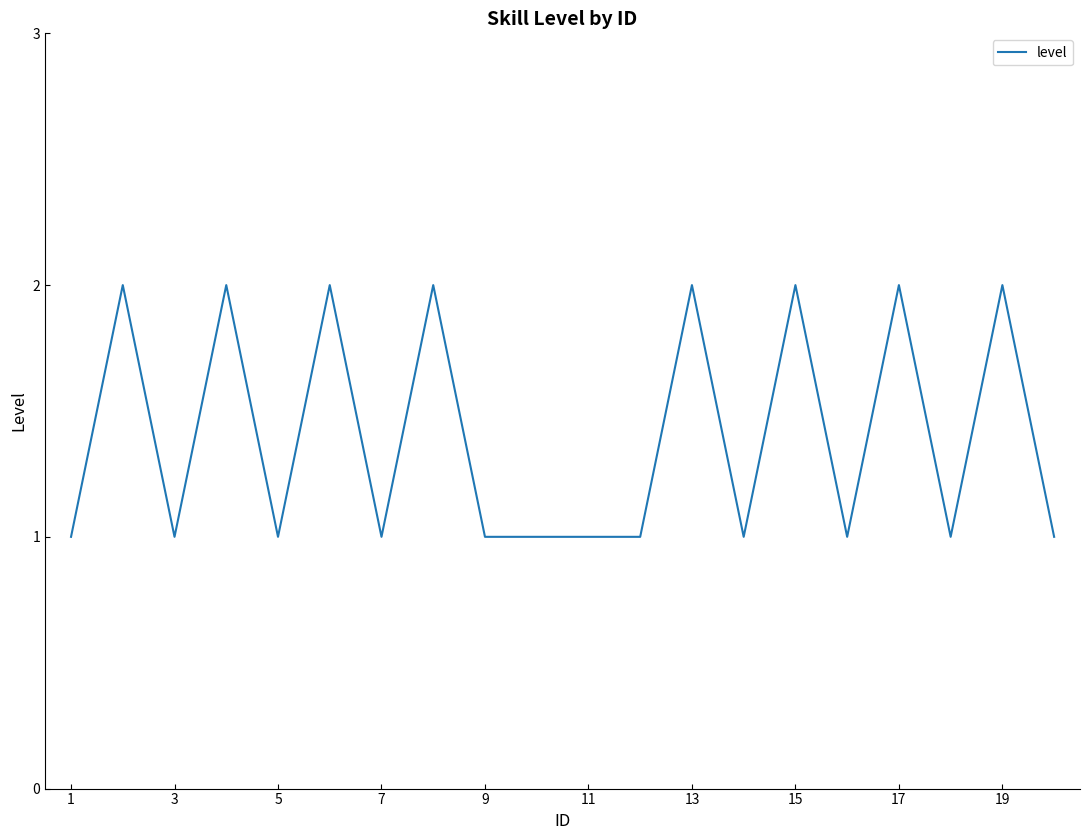

Count the number of data series in this chart.

1